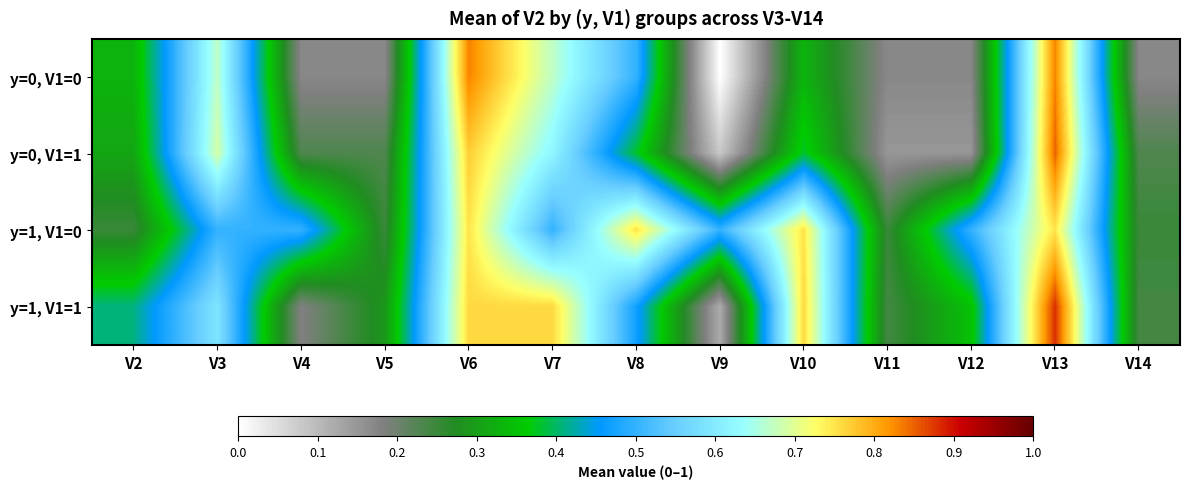

Reading left to right, list all the values displayed in this chart.

y=0, V1=0: V2=0.3	V3=0.7	V4=0.2	V5=0.2	V6=0.8	V7=0.7	V8=0.5	V9=0.0	V10=0.3	V11=0.2	V12=0.2	V13=0.8	V14=0.2
y=0, V1=1: V2=0.3	V3=0.7	V4=0.2	V5=0.2	V6=0.8	V7=0.6	V8=0.4	V9=0.1	V10=0.4	V11=0.1	V12=0.1	V13=0.8	V14=0.2
y=1, V1=0: V2=0.2	V3=0.5	V4=0.5	V5=0.2	V6=0.8	V7=0.5	V8=0.8	V9=0.5	V10=0.8	V11=0.2	V12=0.5	V13=0.8	V14=0.2
y=1, V1=1: V2=0.4	V3=0.6	V4=0.2	V5=0.3	V6=0.8	V7=0.8	V8=0.5	V9=0.1	V10=0.8	V11=0.2	V12=0.3	V13=0.9	V14=0.2